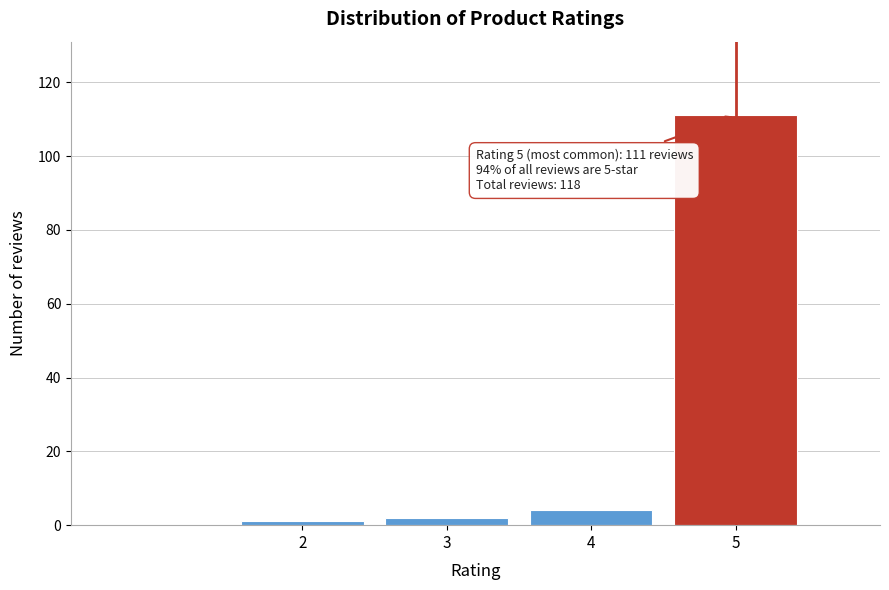

Reading left to right, what are all the values shown in this chart?

1	2	4	111